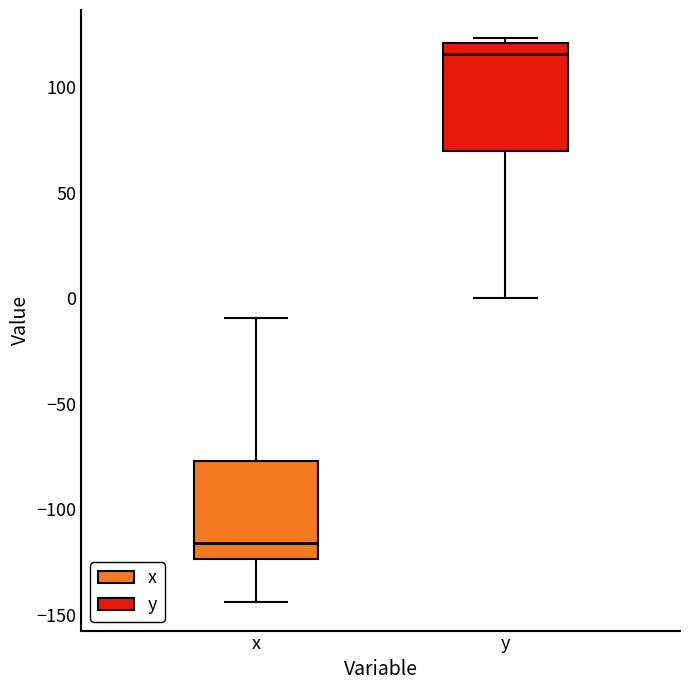

Reading left to right, transcribe this box plot: for each box, give where its median line is, the range the box spans, and where its two whiskers end, as read against the y-axis. The values are not printed on the chart, so give them approximately, as read against the axis.

x: median -115, box -125 to -75, whiskers -145 to -10
y: median 115, box 70 to 120, whiskers 0 to 125